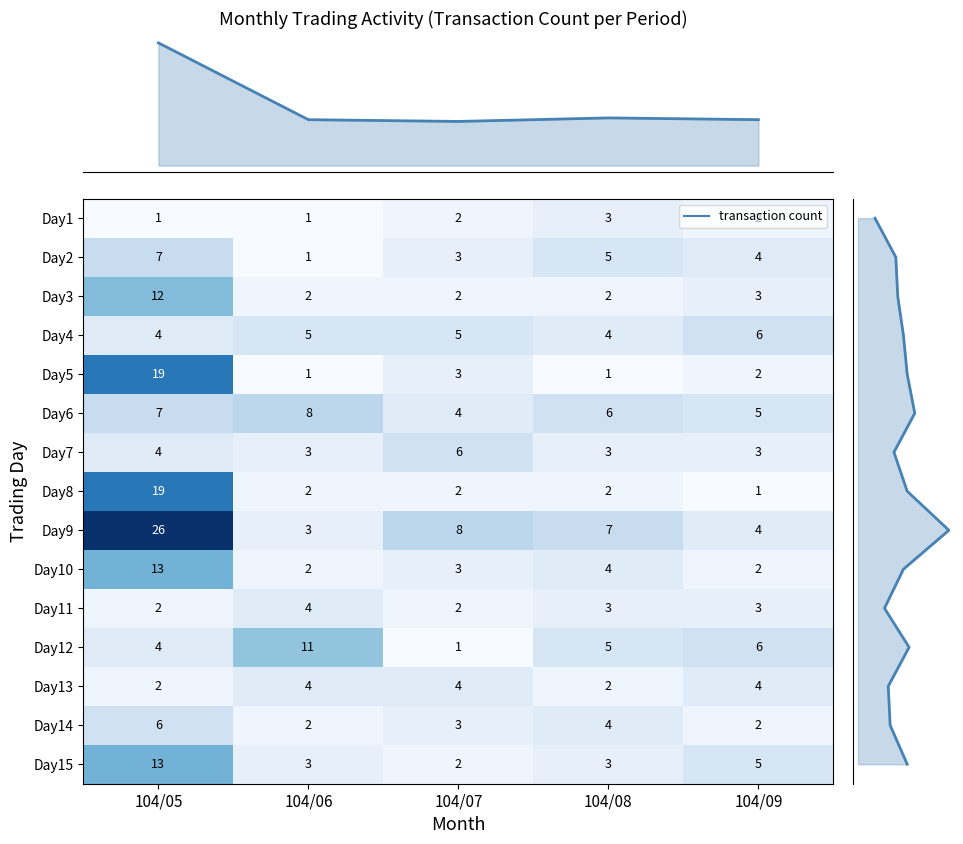

Which category has the lowest value across all series?

104/05